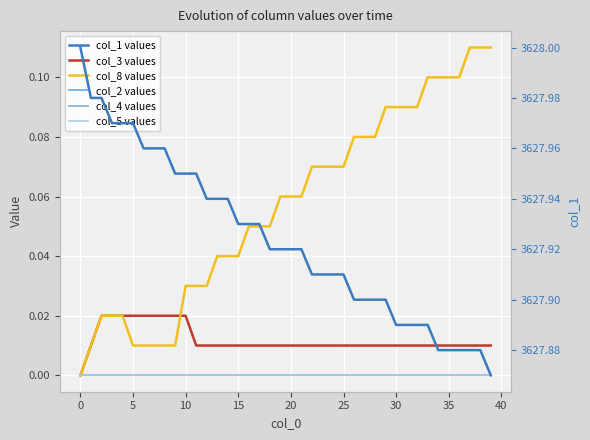

True or false: col_3 values and col_4 values intersect in this chart.

False